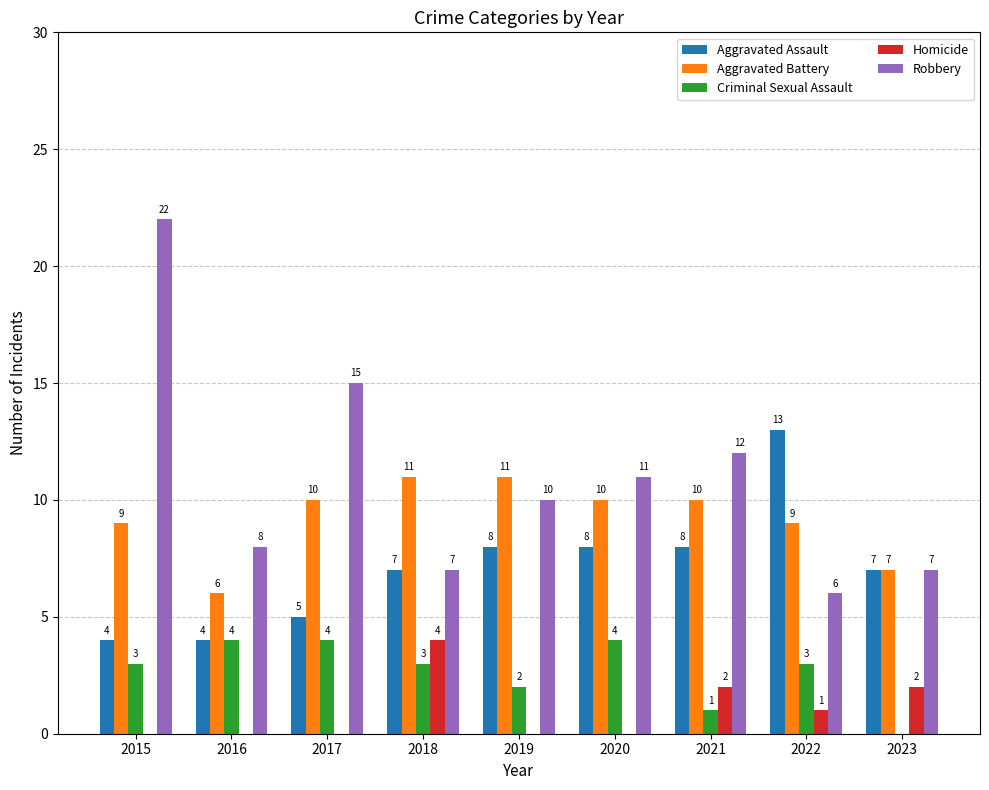

How many data points in Homicide are above 0?

4